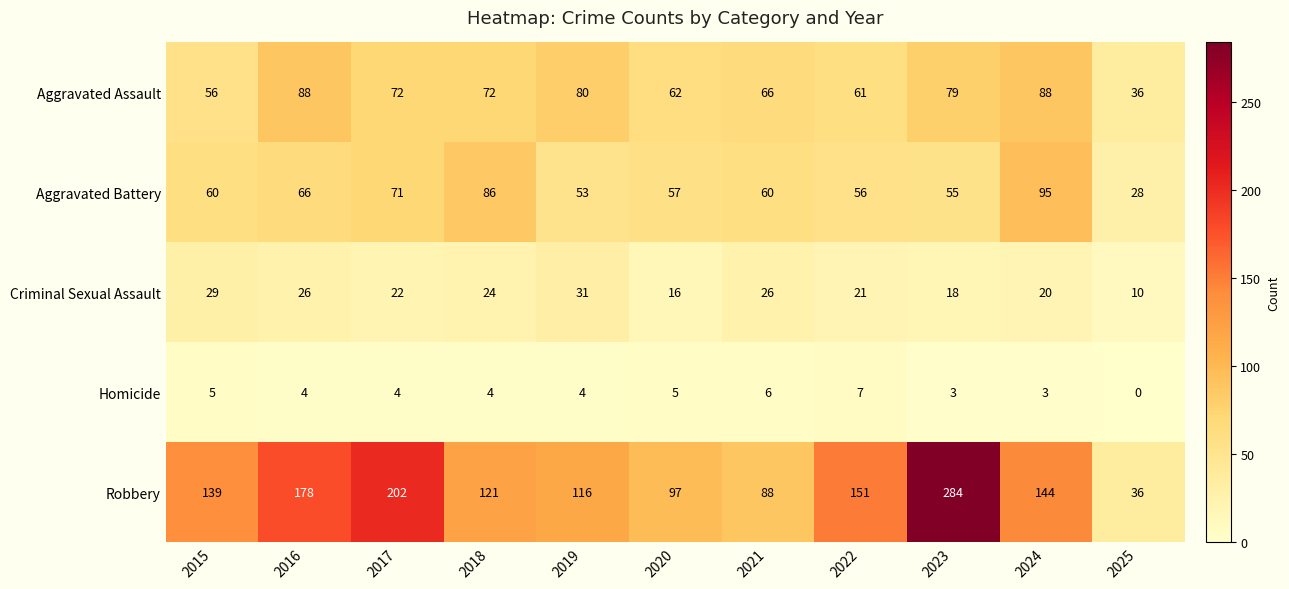

At which category is the sum across all series the highest?

2023